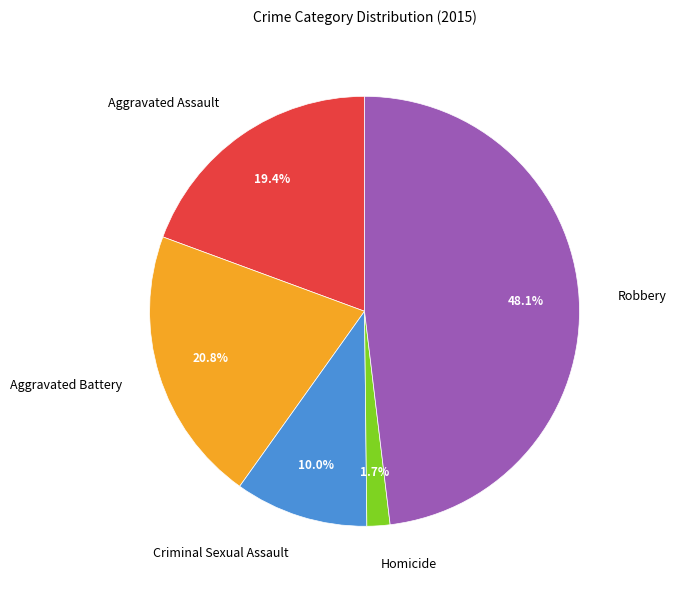

Is it true that Homicide is 2% of the pie?

True